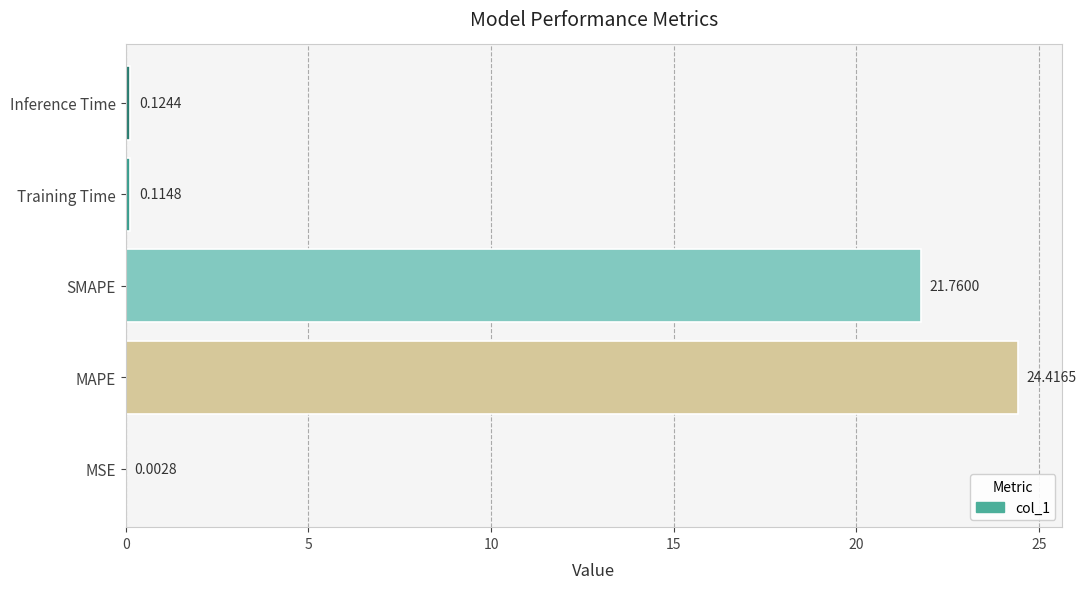

At which label is the value closest to 12?

SMAPE